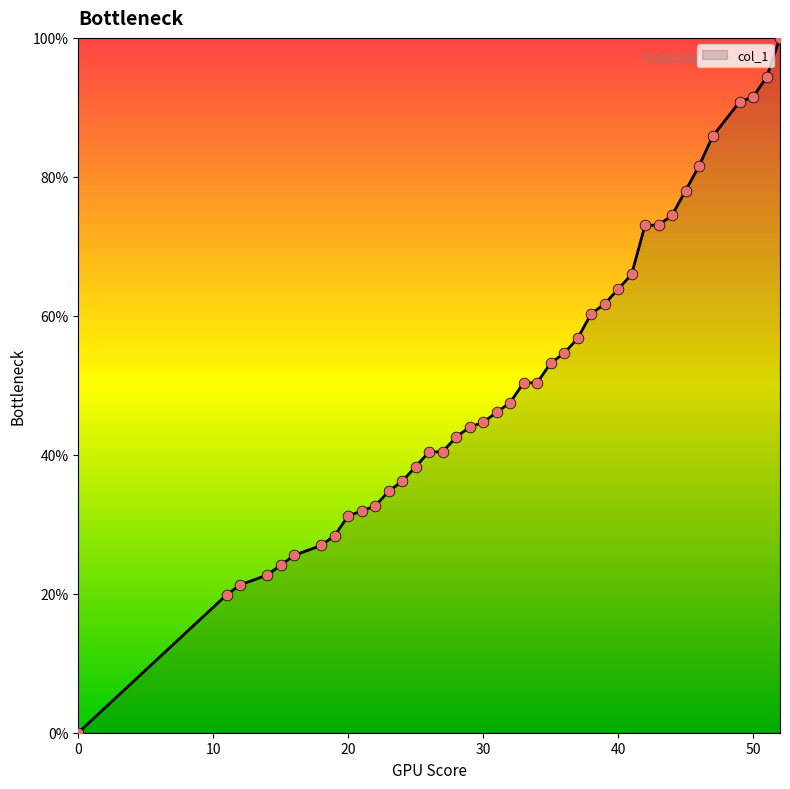

What is the difference between the maximum and minimum values?

100.0